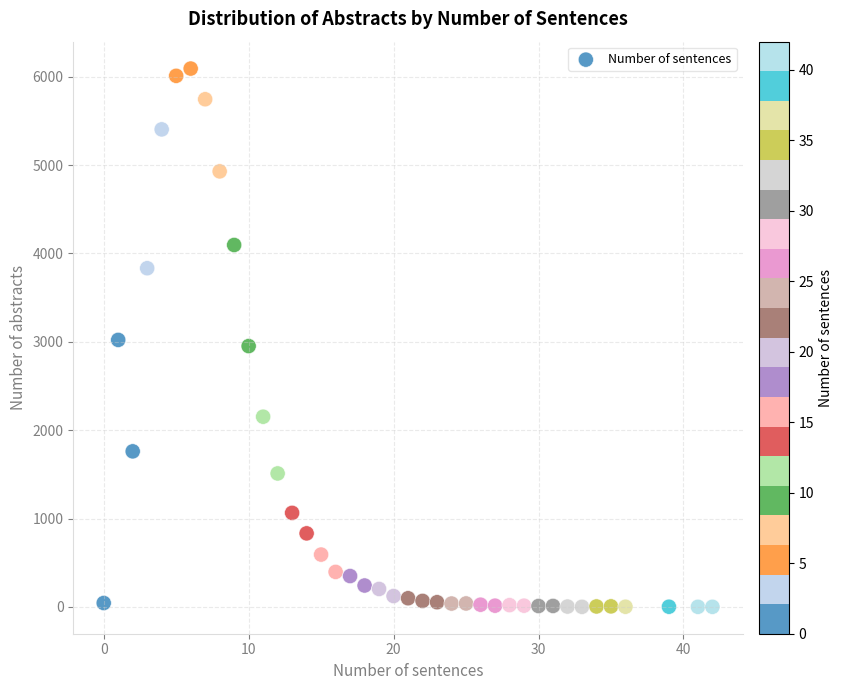

What is the range of X values (max minus min)?

42